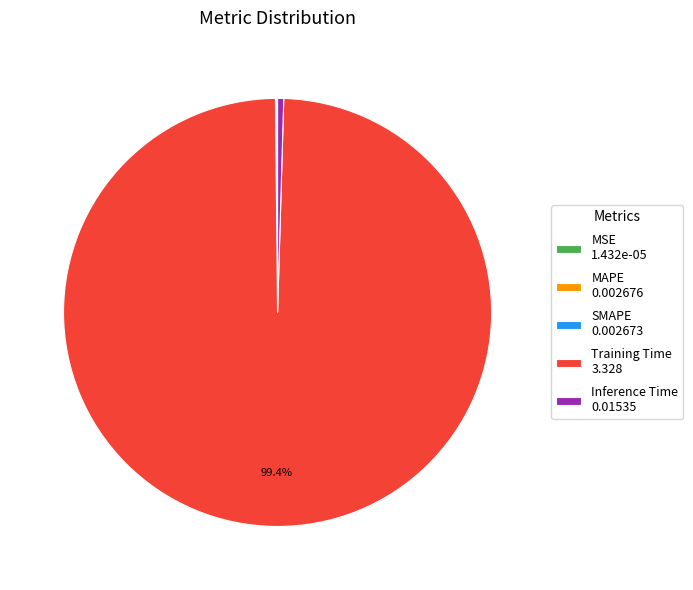

What is the largest slice in the pie chart?

Training Time